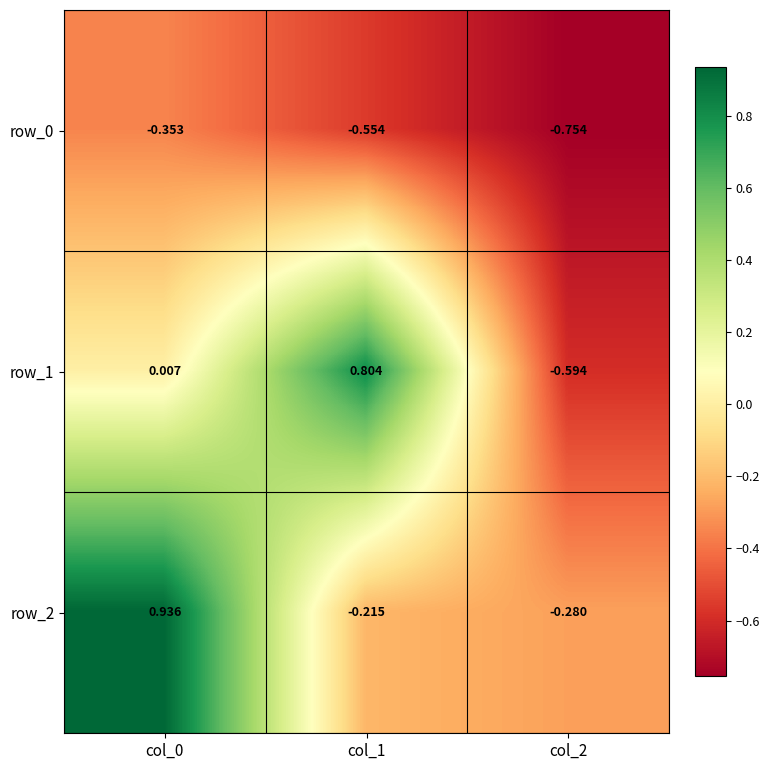

Is the value of row_1 at col_2 greater than the value of row_2 at col_1?

No